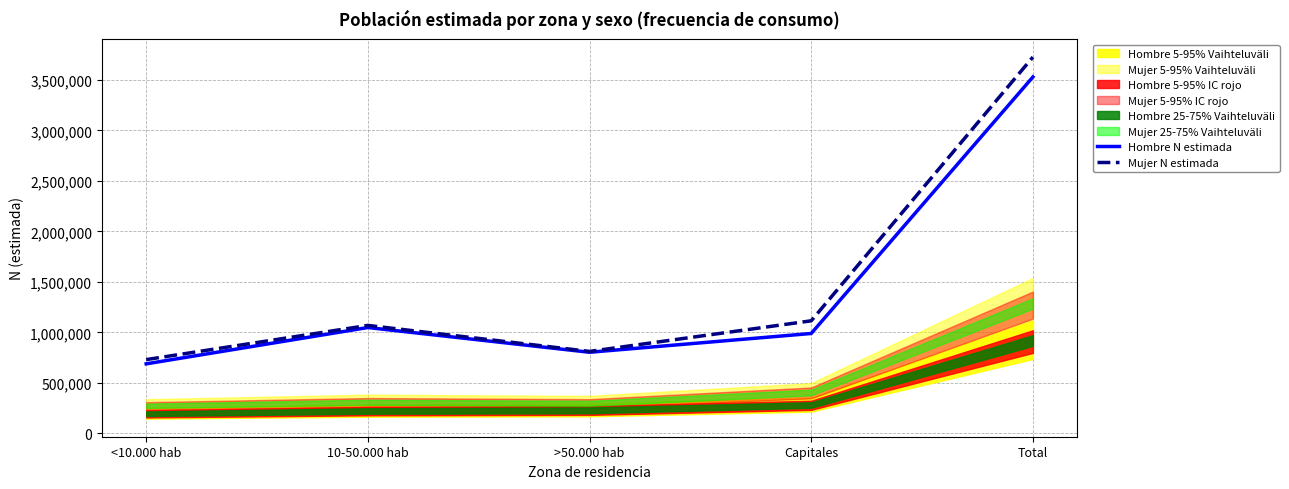

Which has a higher value, Total or Capitales?

Total